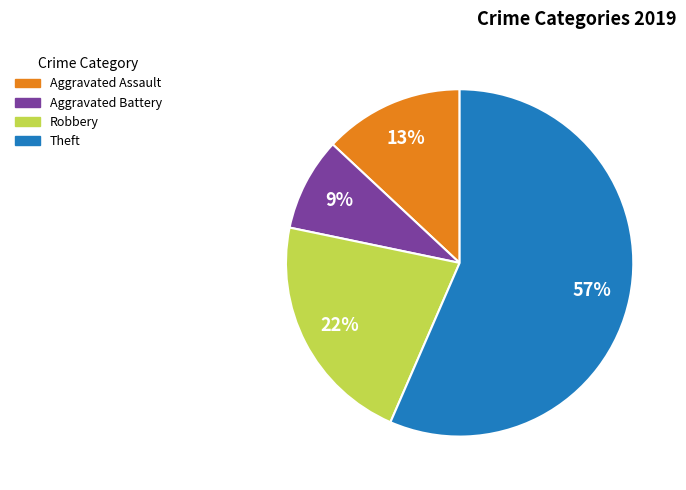

Do Robbery and Aggravated Assault together represent more than half of the pie?

No